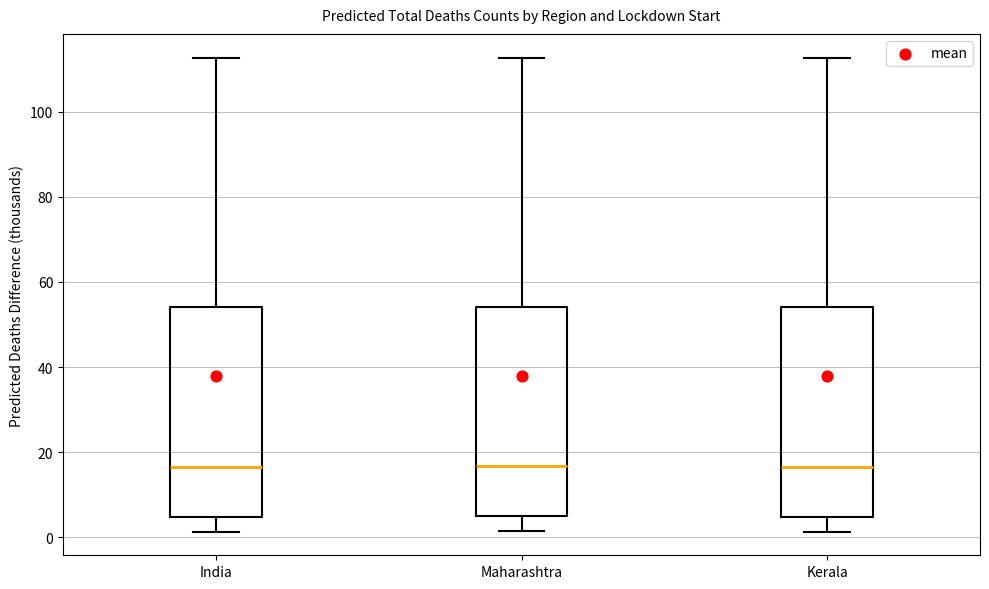

Where does the lower whisker of the box for Kerala end on the y-axis? The values are not printed on the chart, so give them approximately, as read against the axis.

2